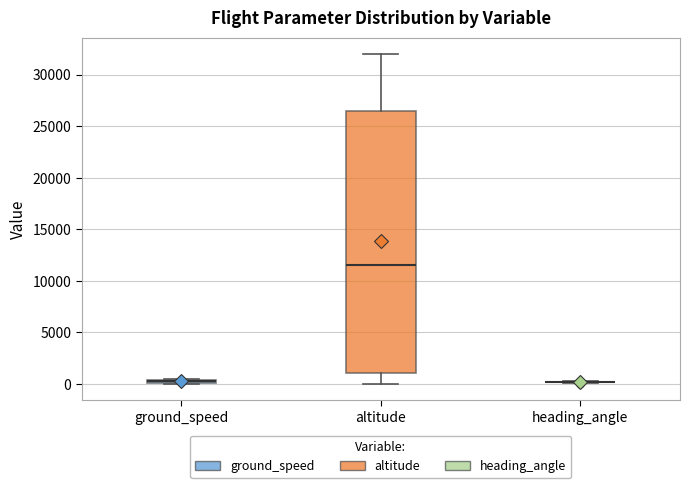

Comparing the boxes themselves (not the whiskers), which one is the tallest?

altitude